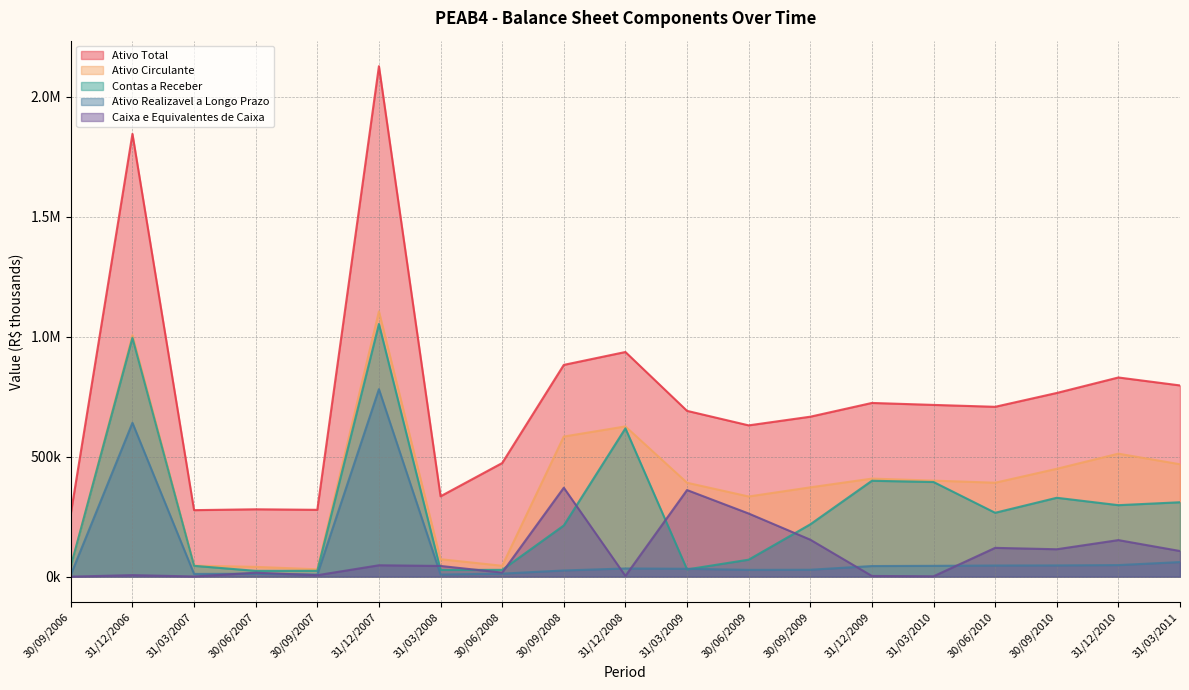

Where is the first local maximum for Ativo Realizavel a Longo Prazo?

31/12/2006